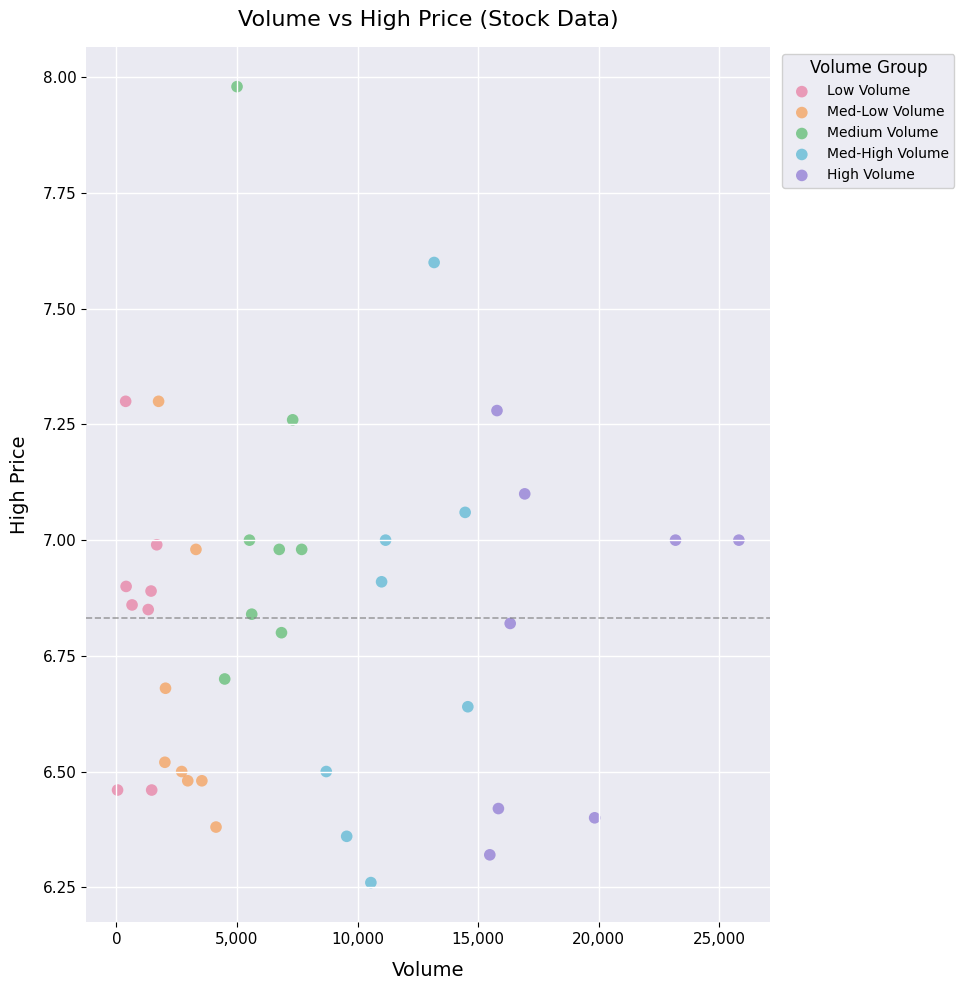

Which series reaches the minimum Y coordinate?

Med-High Volume